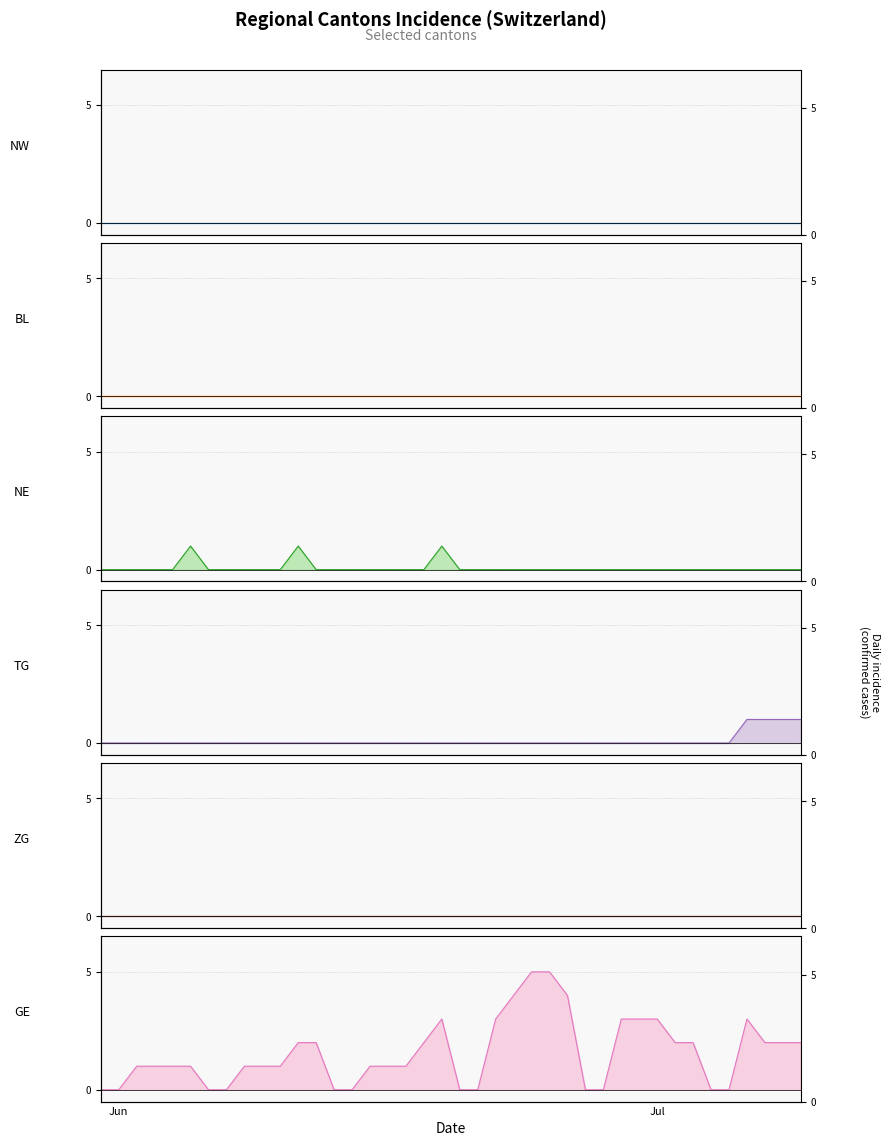

What is the maximum value for GE?

5